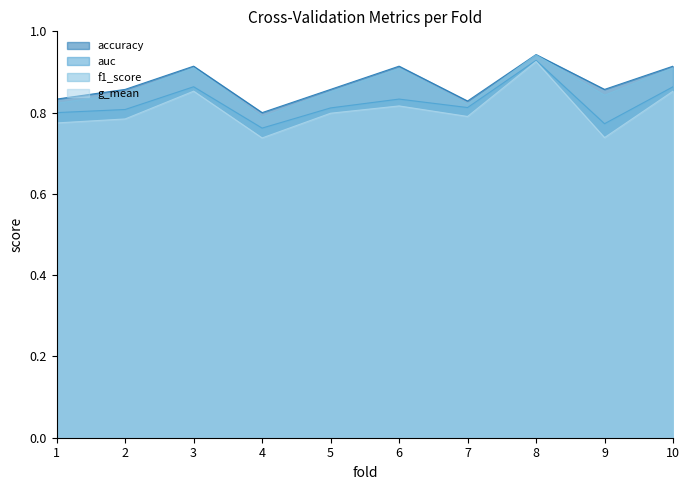

In accuracy, how many points are higher than both neighbors (excluding endpoints)?

3